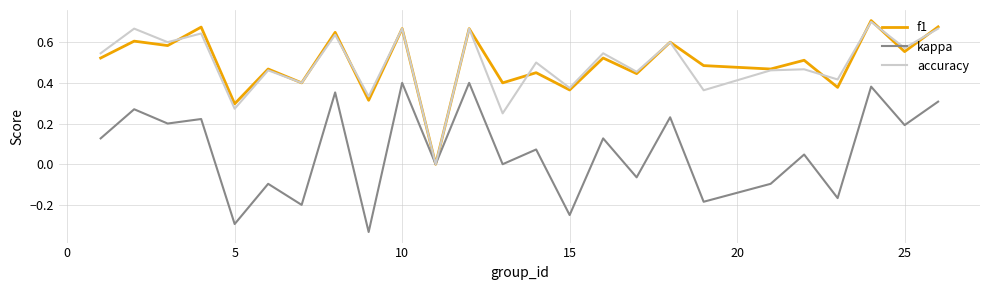

Does the chart display data point markers on the line(s)?

No